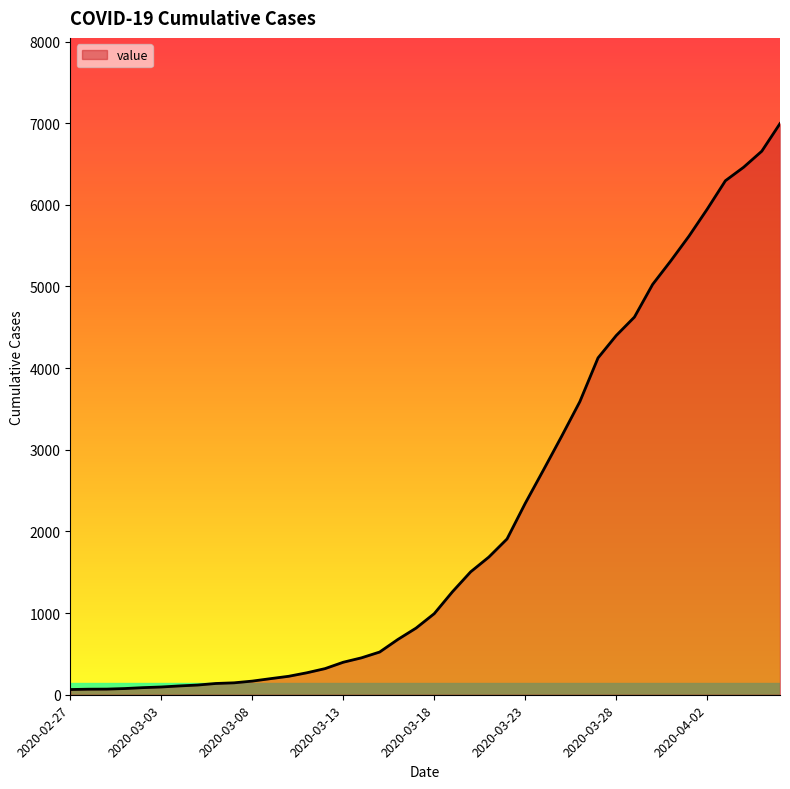

What is the difference between the maximum and minimum values?

6931